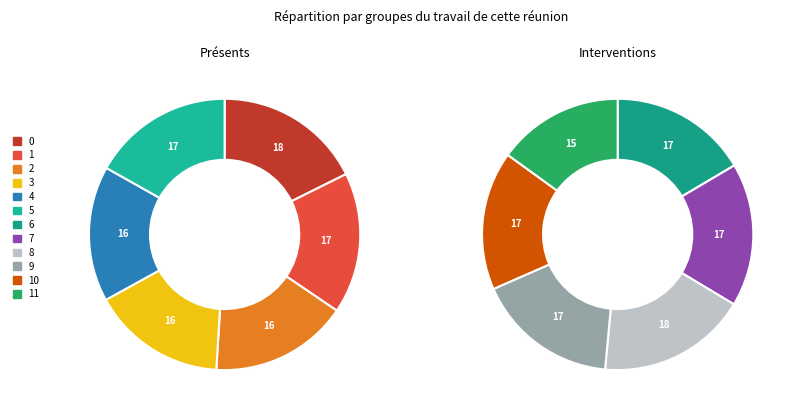

The 10 slice represents 1% of the pie. True or false?

False